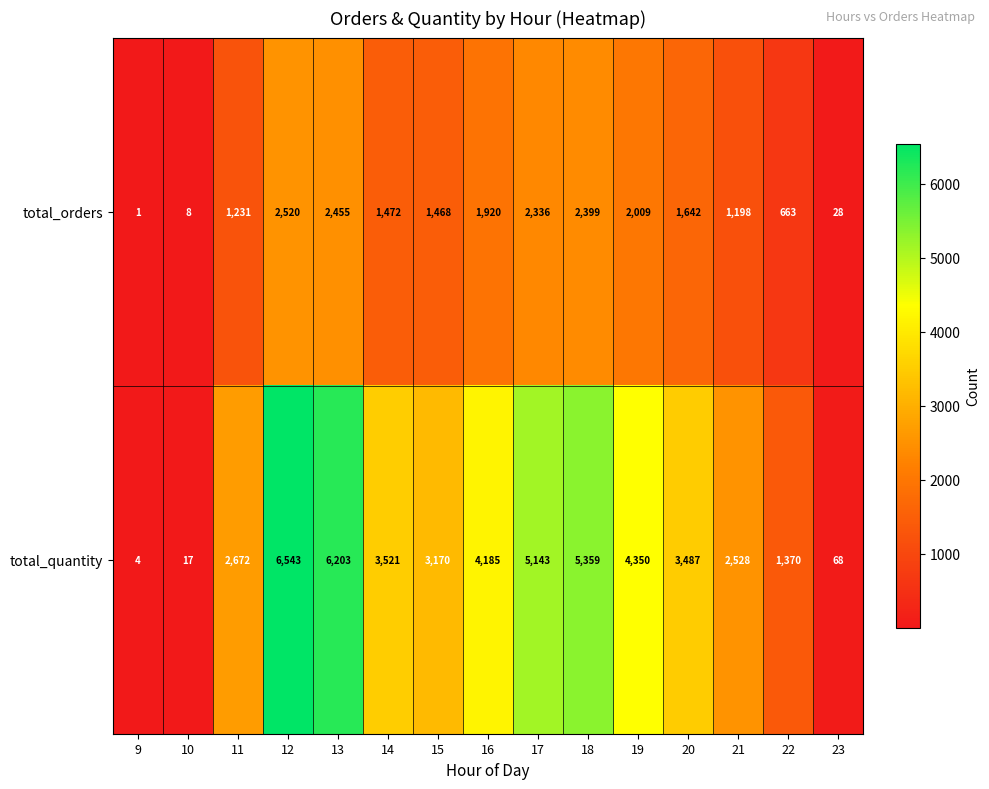

Which series has the widest spread of values?

total_quantity